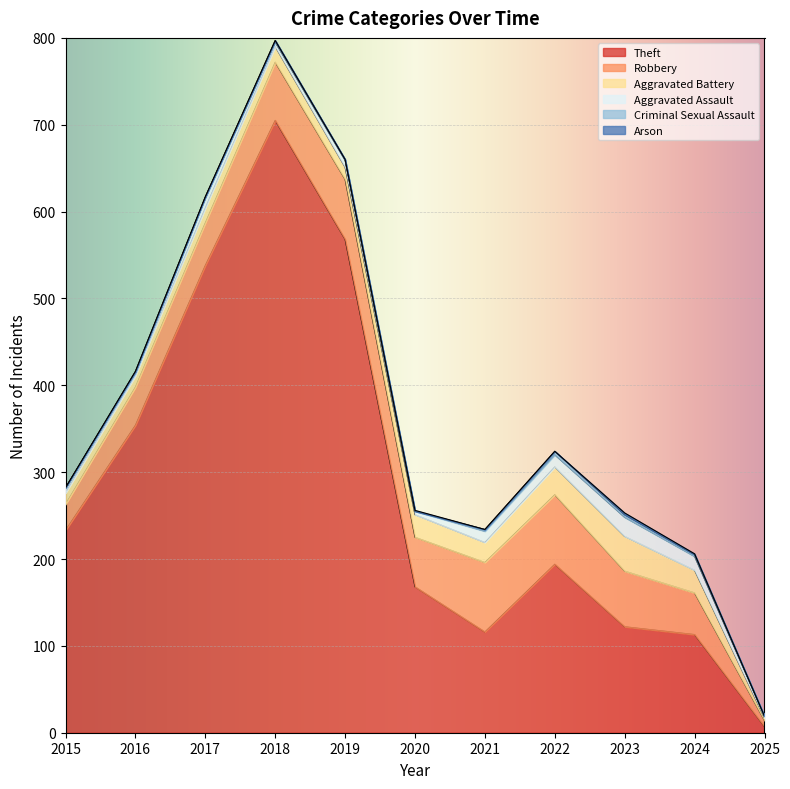

True or false: Aggravated Assault and Robbery intersect in this chart.

False